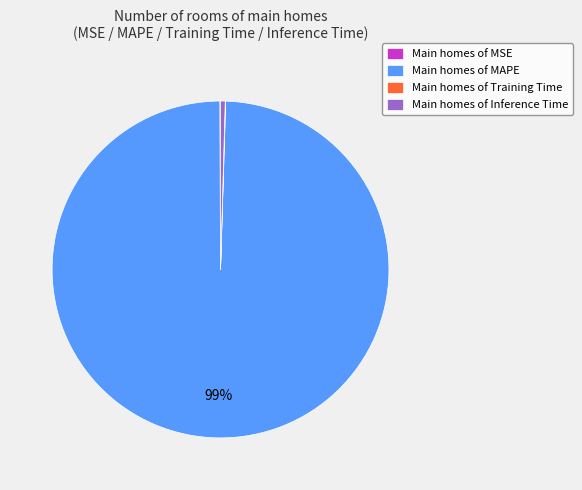

To the nearest percent, what is the average slice percentage?

25%